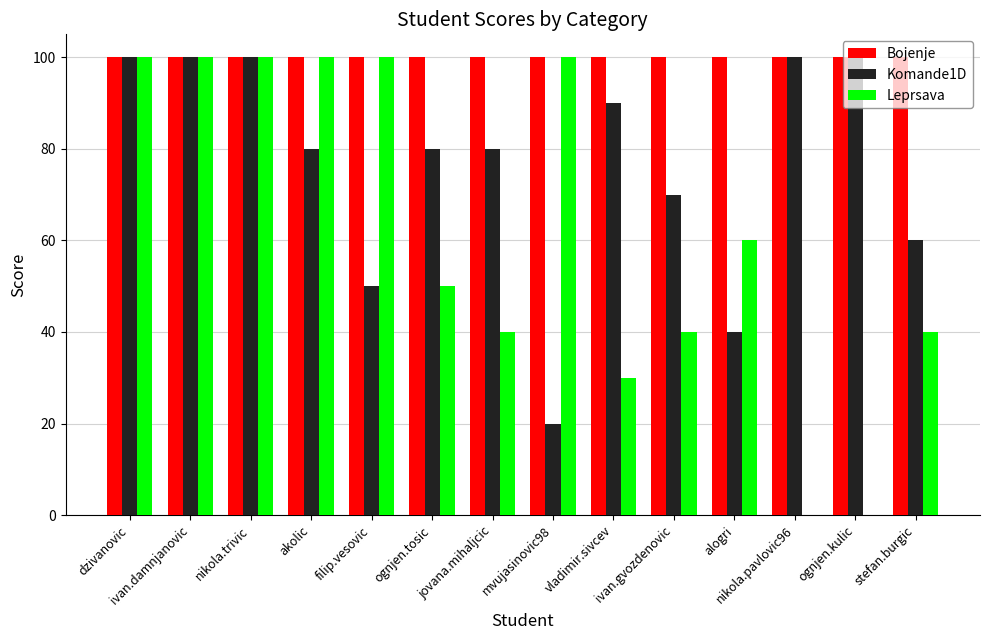

Which series has the widest spread of values?

Leprsava